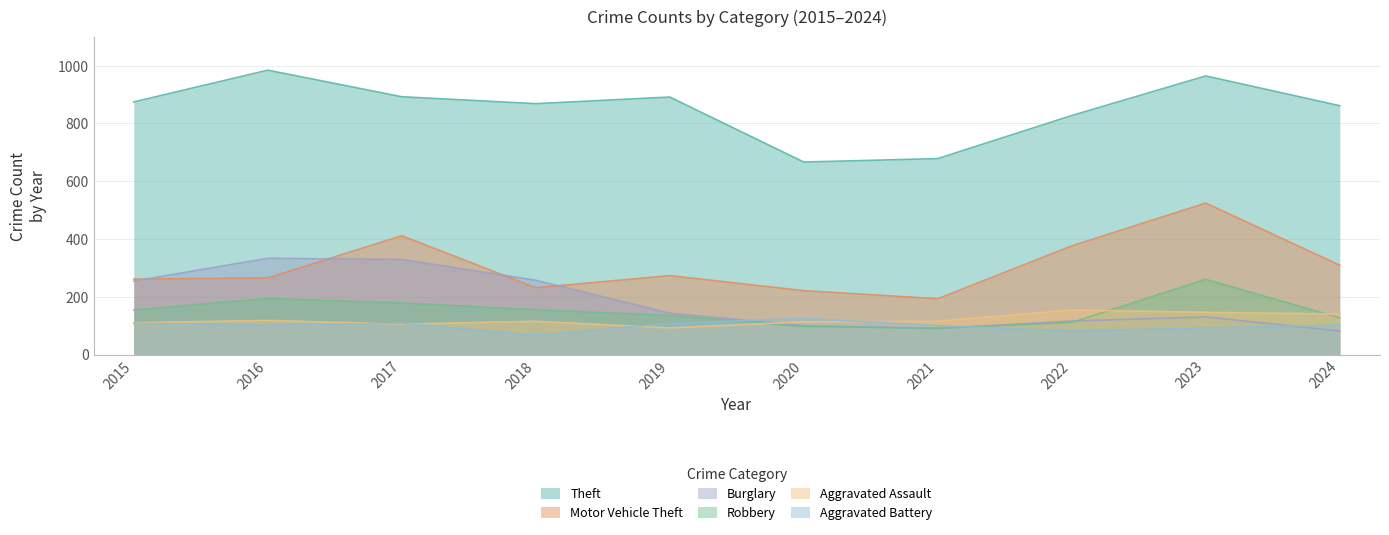

Reading left to right, what are all the values shown in this chart?

Theft: 874	984	892	868	891	666	678	827	964	861
Motor Vehicle Theft: 261	265	411	231	273	221	193	376	524	309
Burglary: 254	333	329	257	143	100	90	116	130	81
Robbery: 154	194	178	155	135	97	91	111	260	127
Aggravated Assault: 110	118	105	115	92	113	115	154	146	140
Aggravated Battery: 108	102	108	67	108	125	100	81	92	102